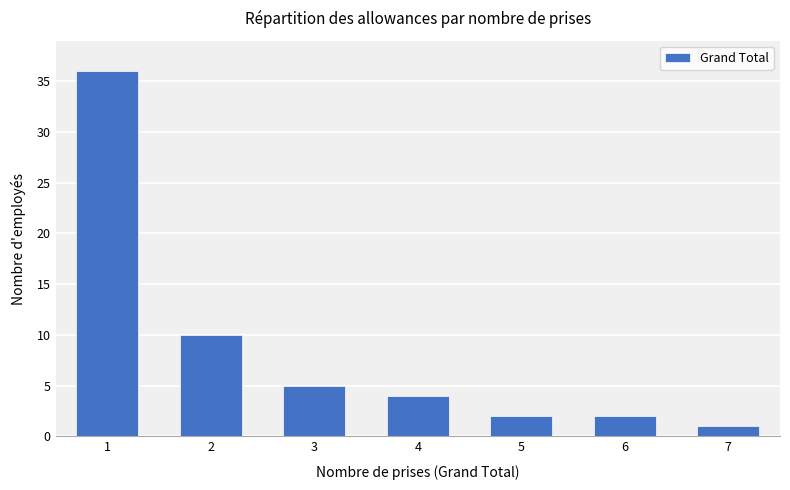

Approximately how many times larger is the value at 2 compared to 6?

5.0